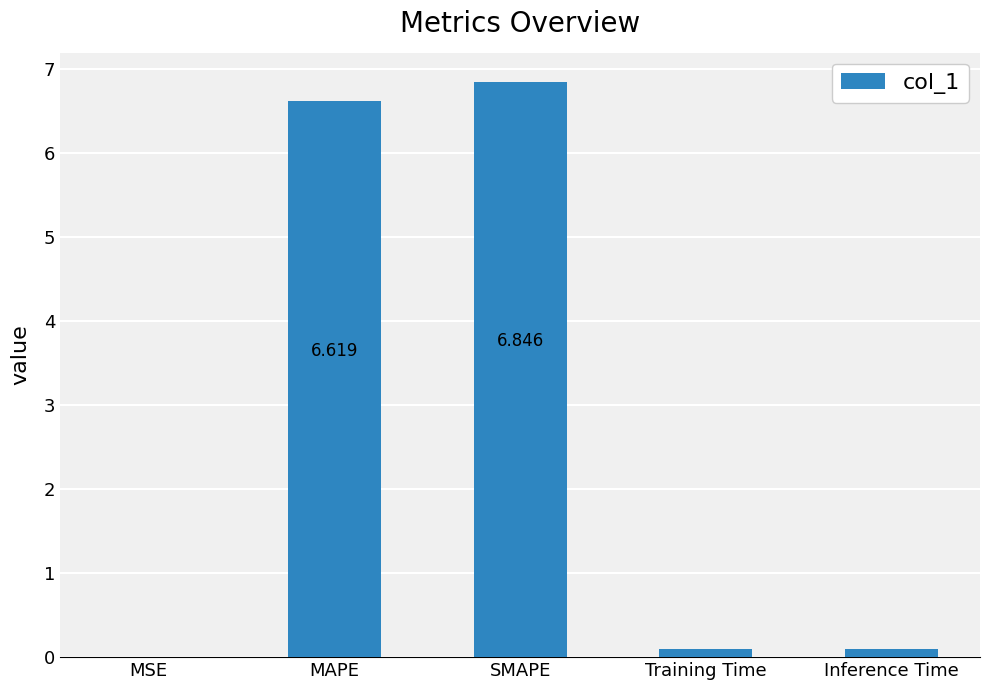

Count the number of data series in this chart.

1